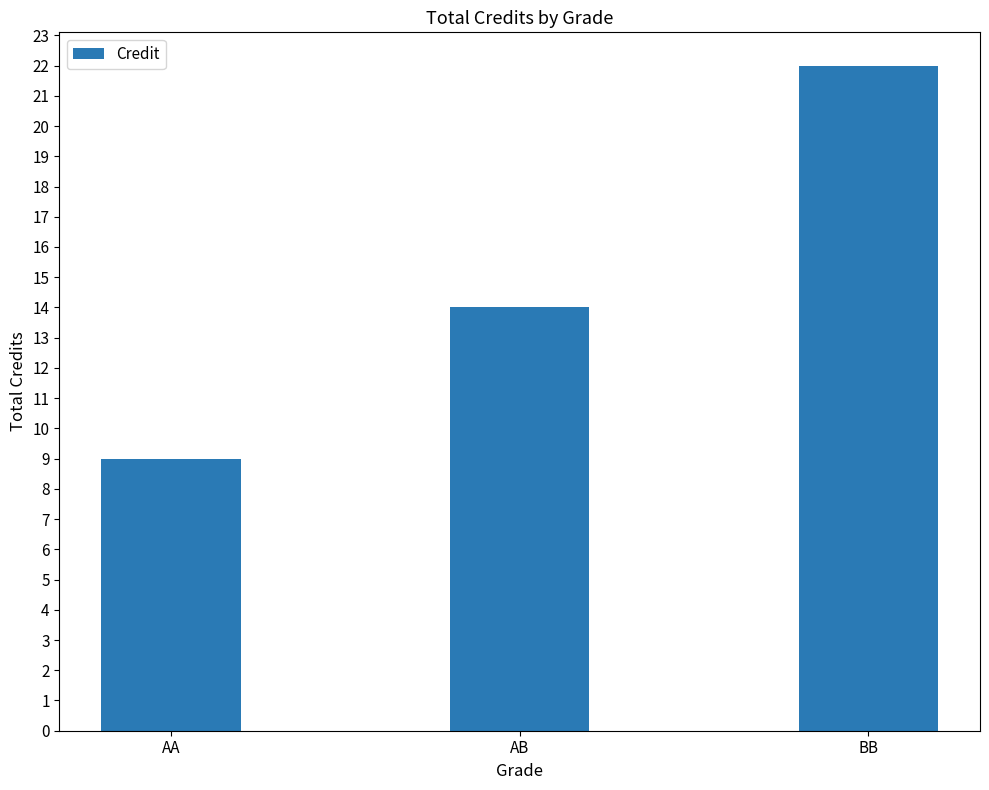

How many bars are there in total?

3